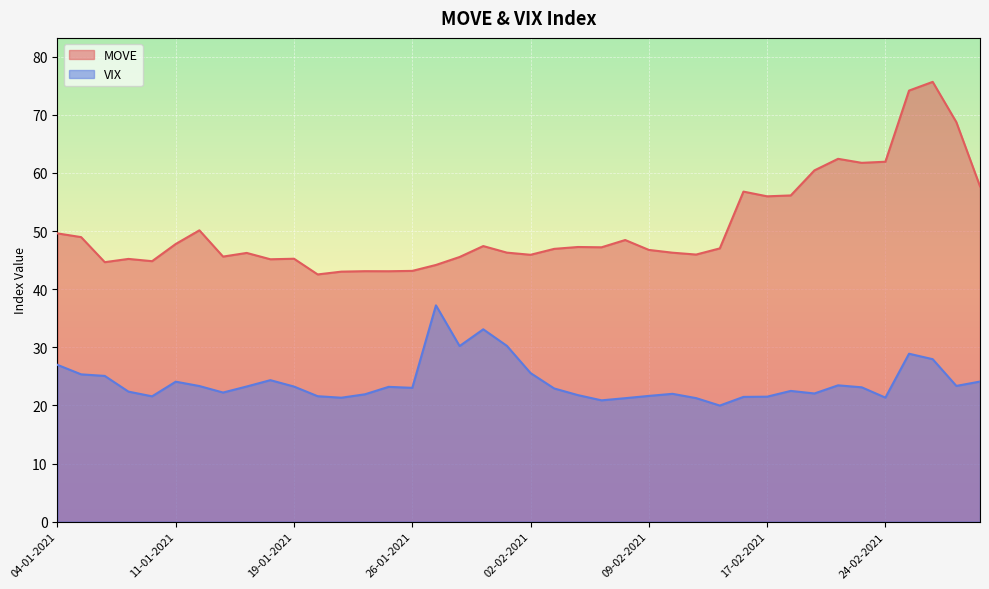

What is the value of the MOVE point at the 36th from the left?

61.9